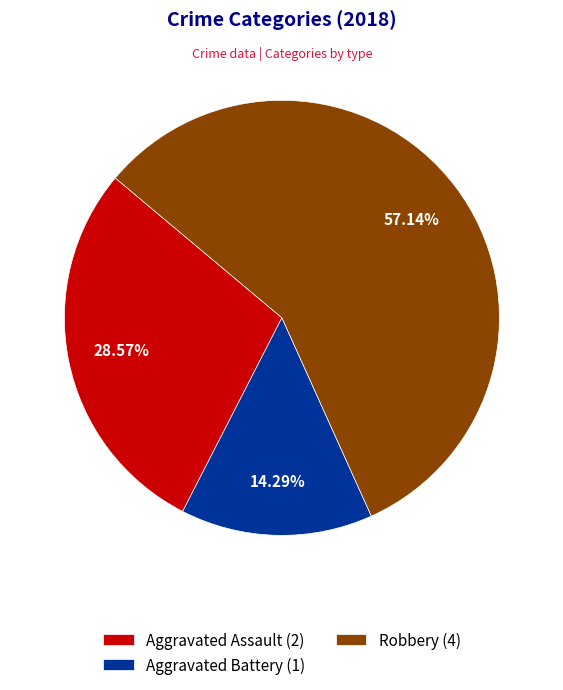

To the nearest percent, what is the difference between the largest and smallest slice percentages?

43%